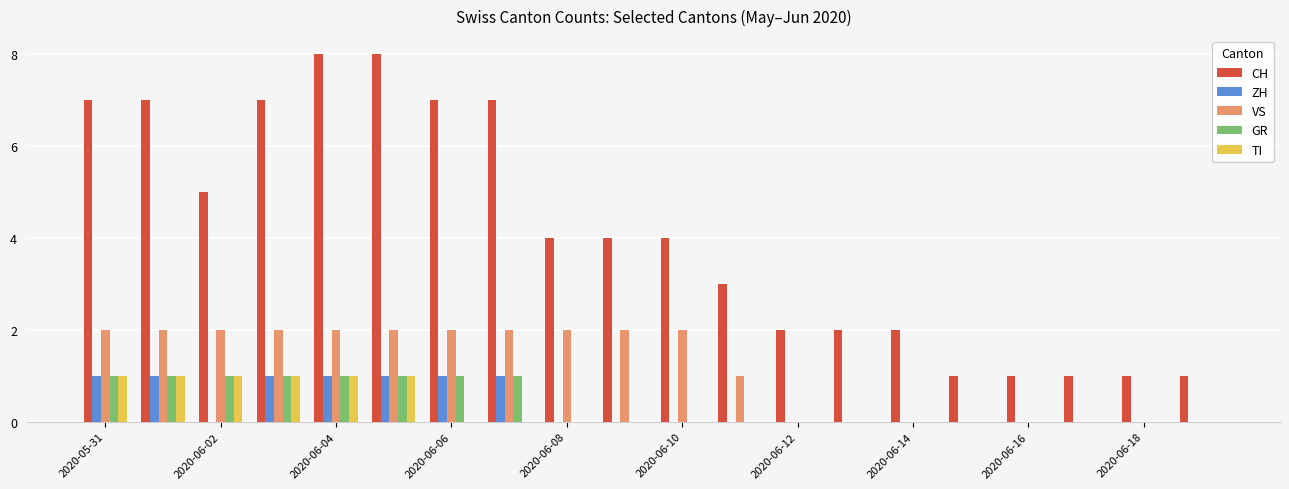

What is the maximum value for CH?

8